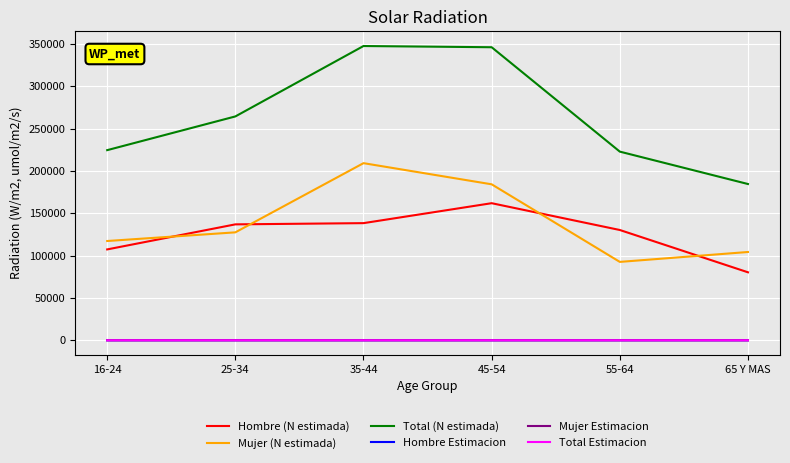

What is the difference between the maximum and second lowest values in the Total Estimacion series?

0.5